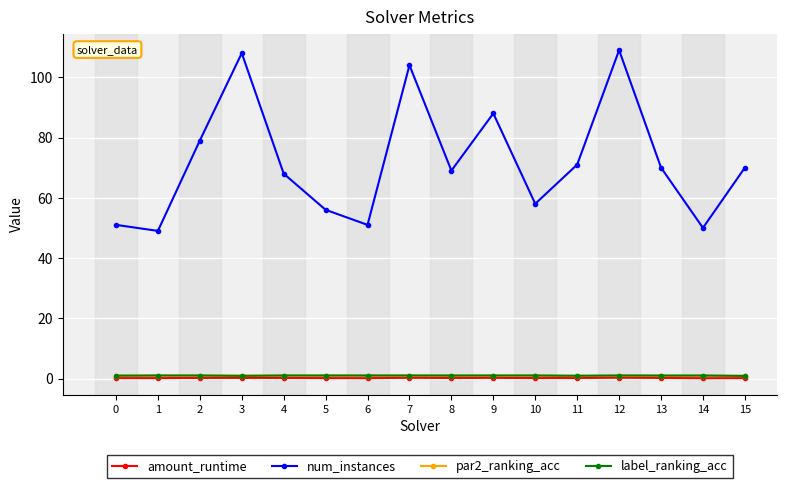

True or false: amount_runtime has more than 2 interior local peaks.

True